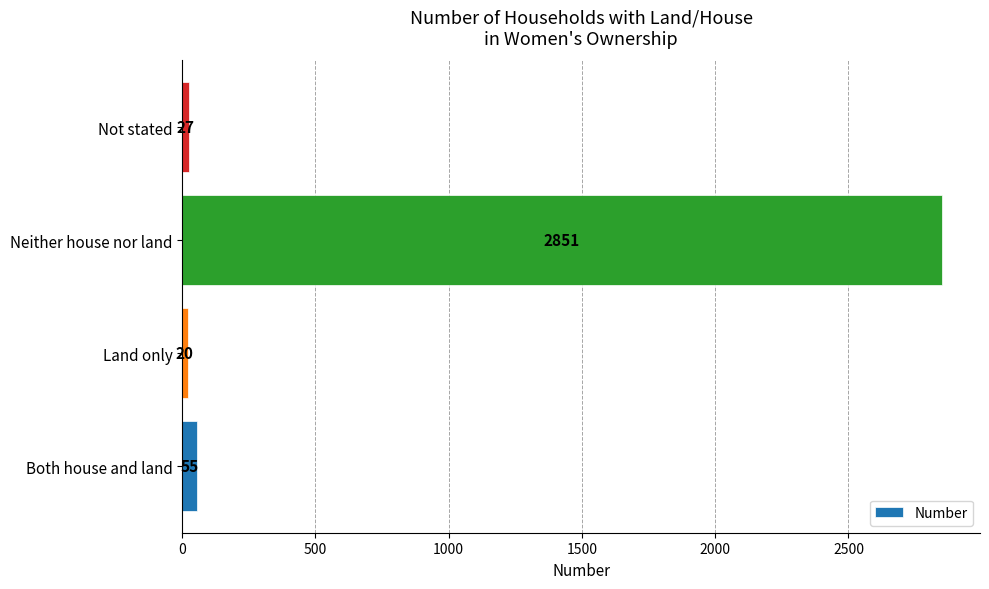

Rank the categories by value from highest to lowest.

Neither house nor land, Both house and land, Not stated, Land only